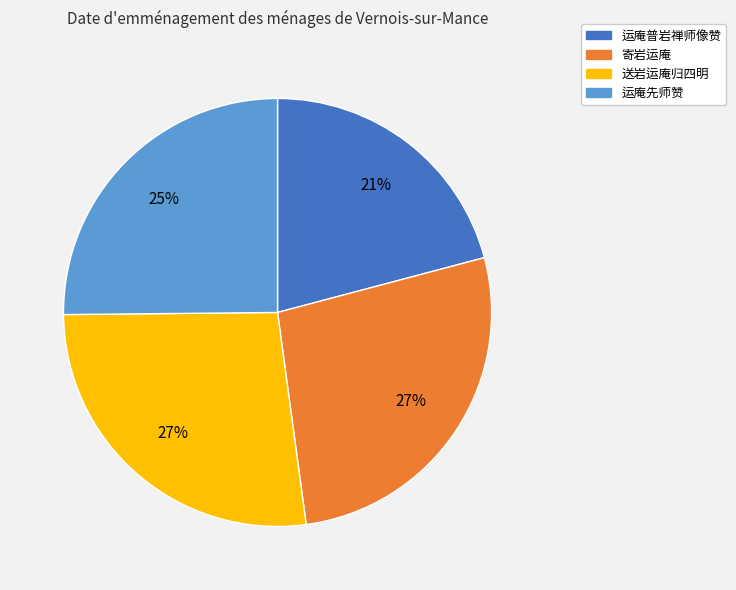

Combined, do 运庵先师赞 and 运庵普岩禅师像赞 account for over 50%?

No